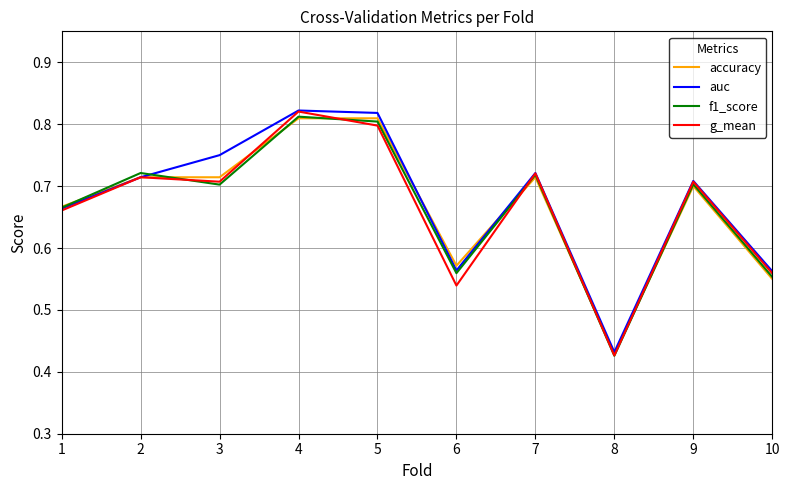

At how many categories does at least one series exceed 0?

10